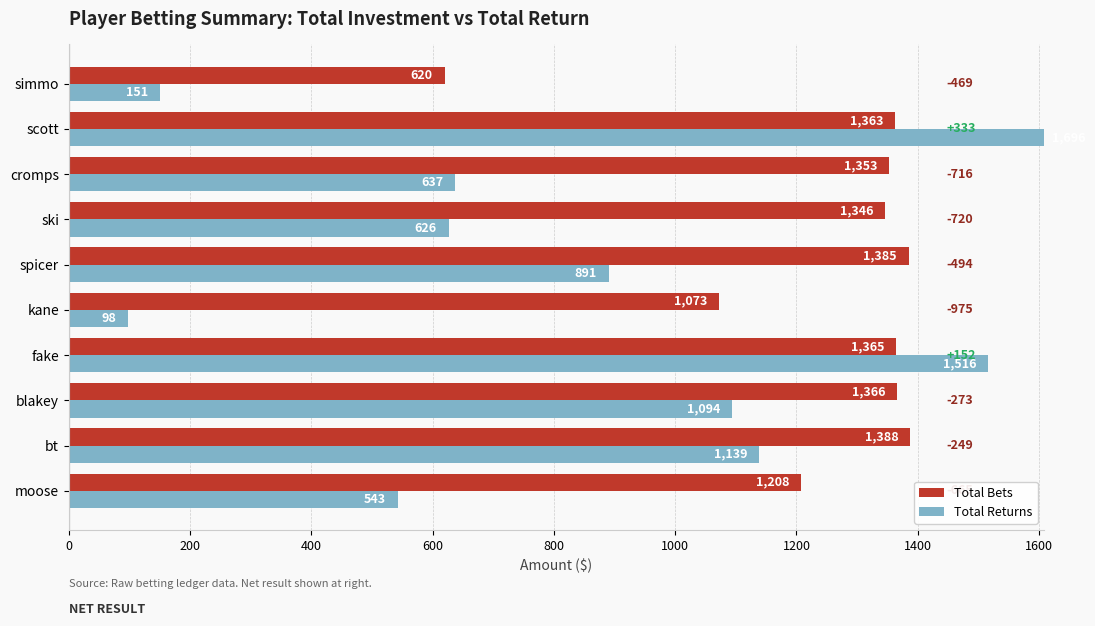

What is the sum of all Total Returns values?

8391.4